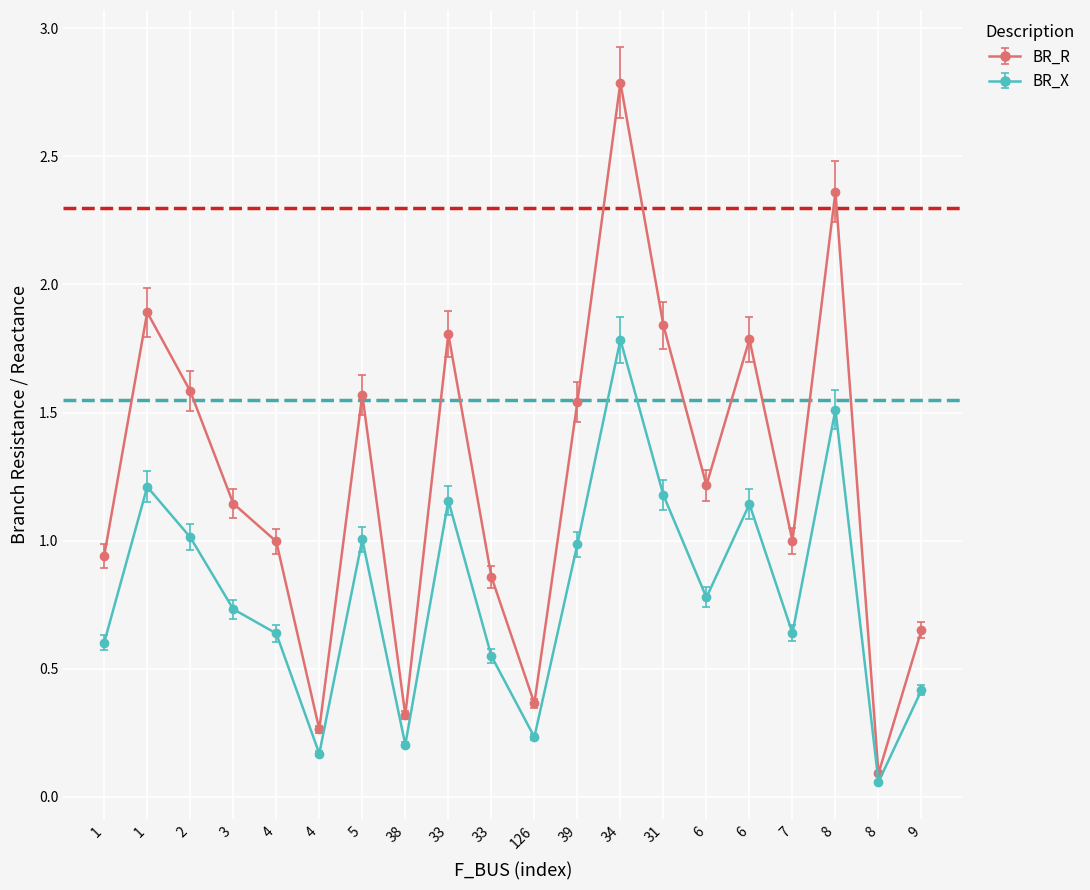

At which category is the sum across all series the highest?

34